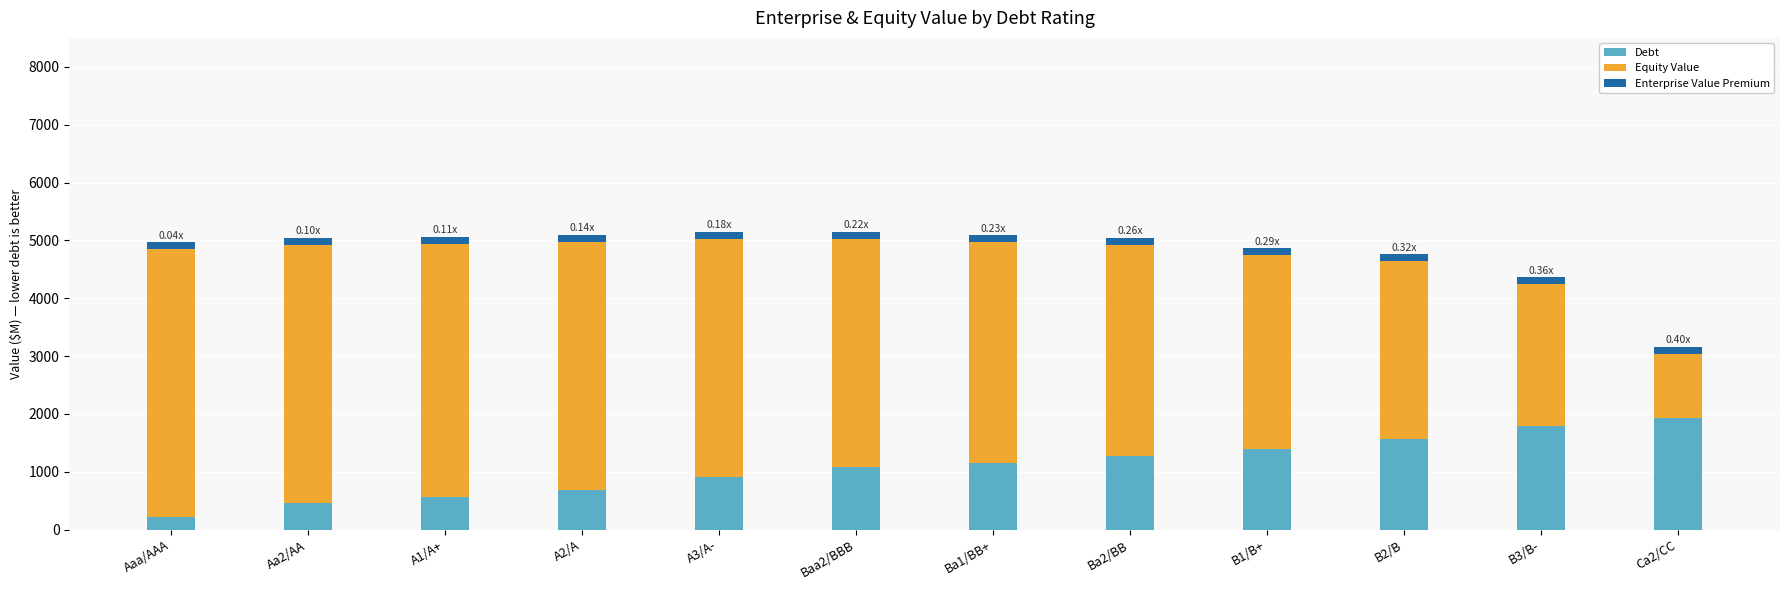

Is the value of Enterprise Value Premium at Baa2/BBB greater than the value of Equity Value at A2/A?

No